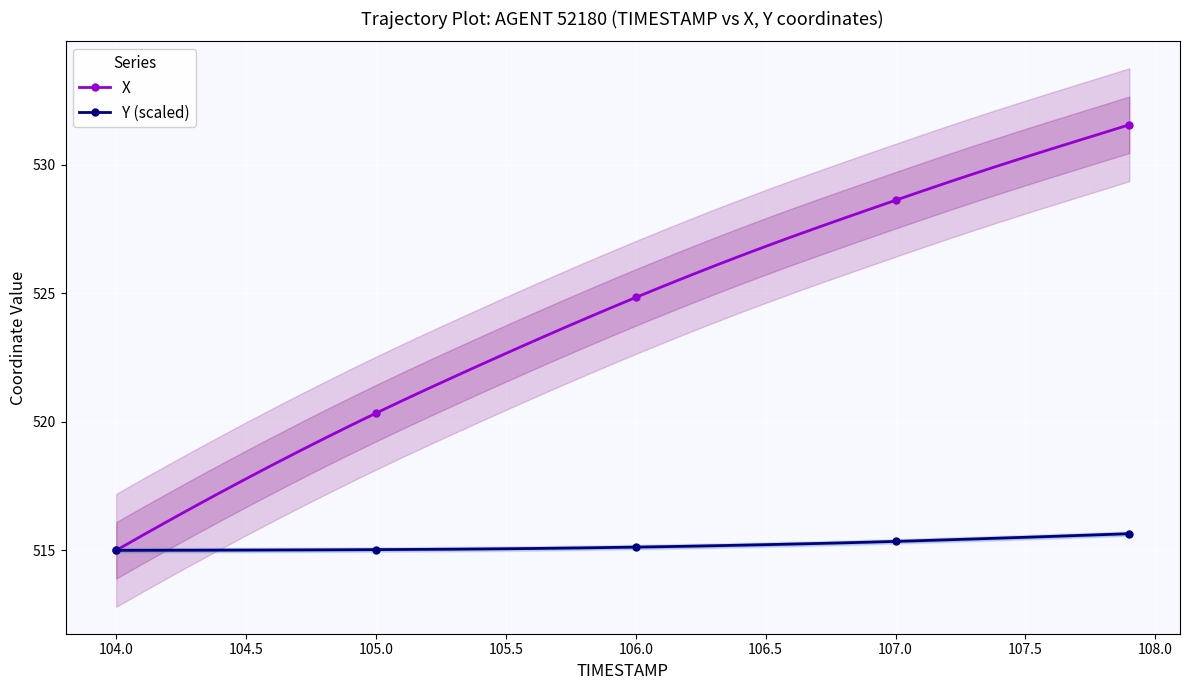

What is the highest value of the X series?

531.6